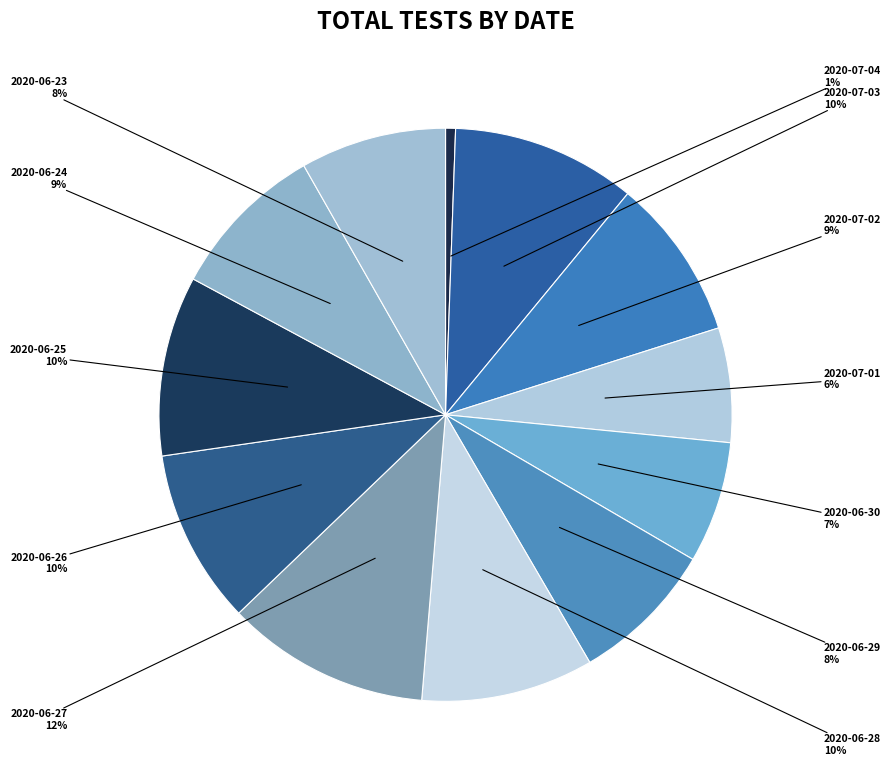

To the nearest percent, what is the difference between the 2020-06-23 and 2020-06-26 slice percentages?

2%